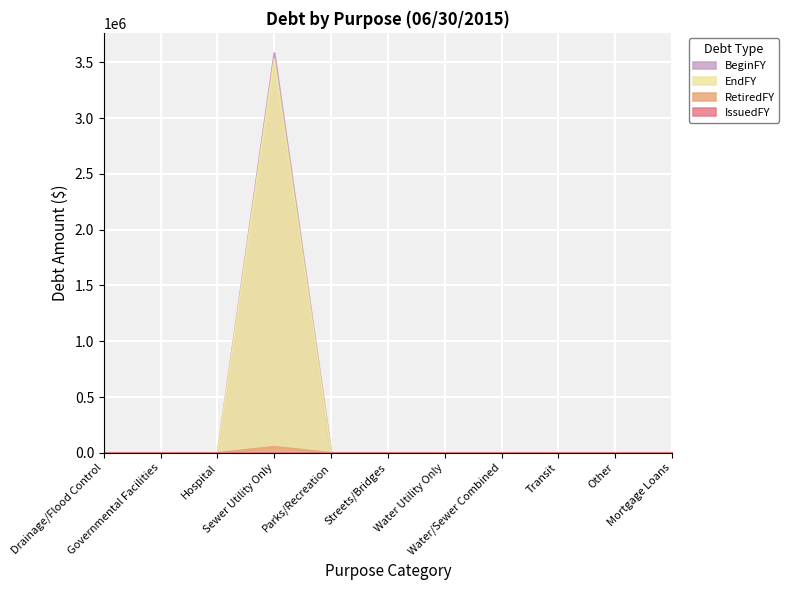

At which label does EndFY reach its peak?

Sewer Utility Only